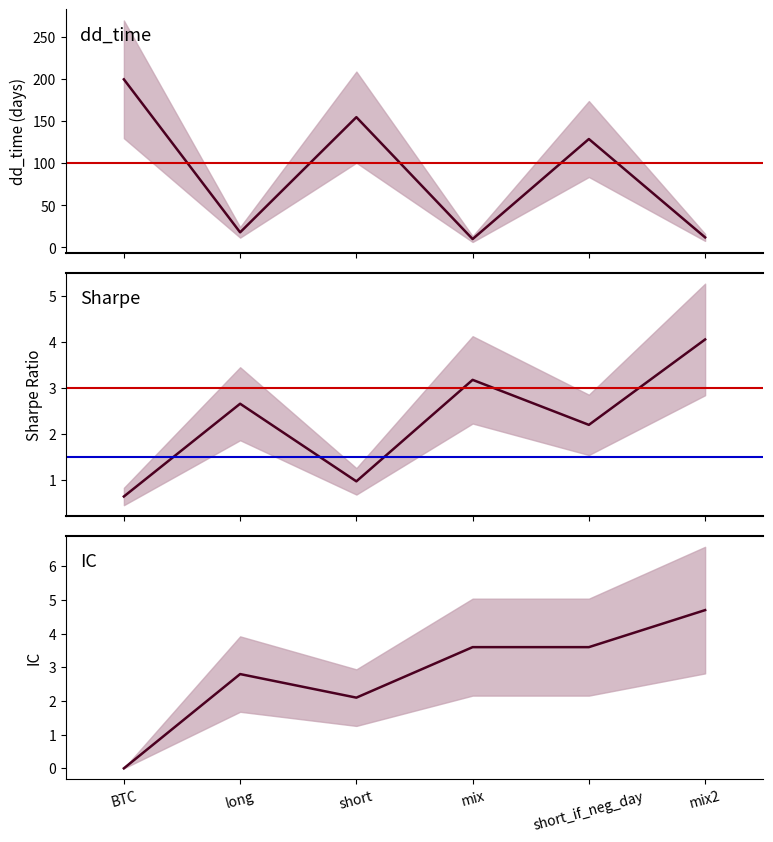

At which category is the sum across all series the highest?

BTC